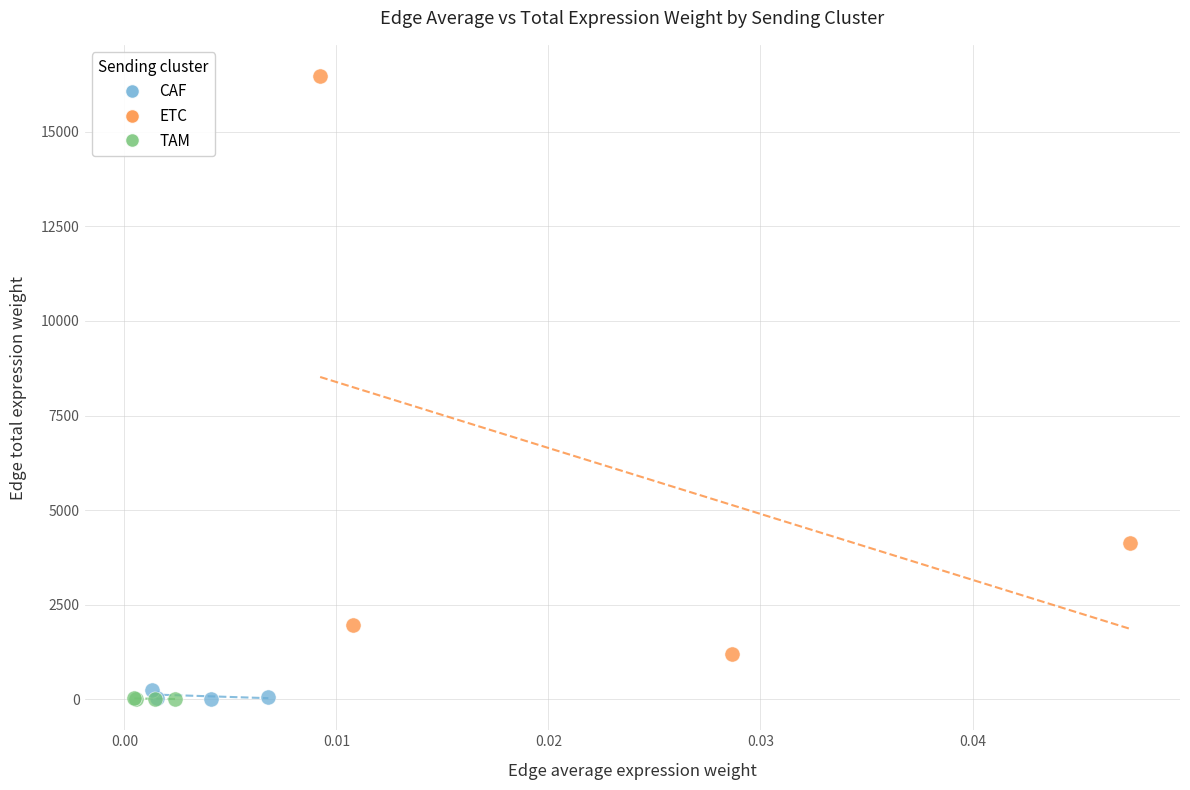

What are all the series names shown in the legend?

CAF, ETC, TAM